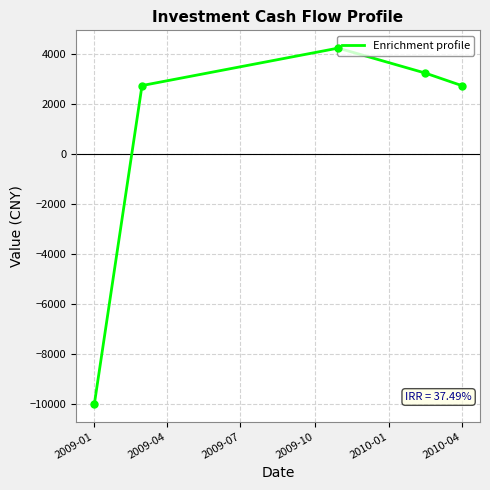

Reading right to left, transcribe all the data shown in this chart.

2750	3250	4250	2750	-10000